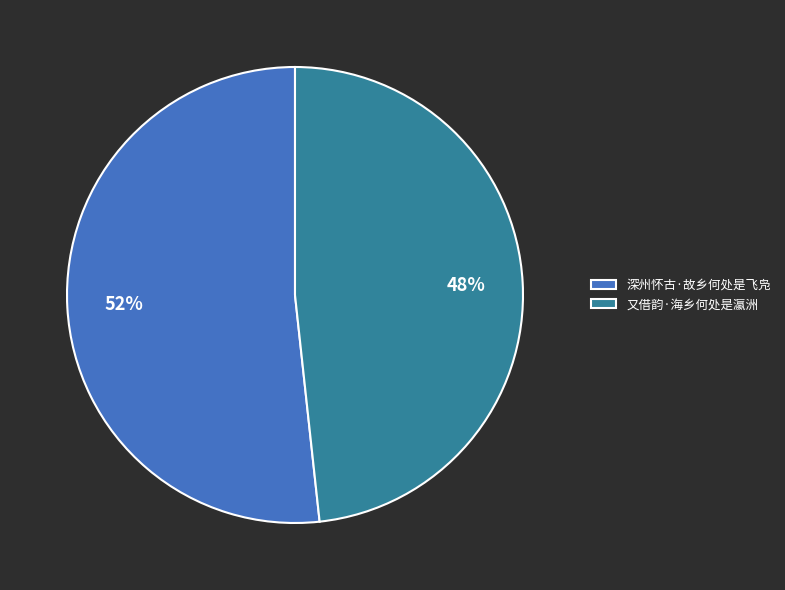

To the nearest percent, what percentage of the pie is 又借韵·海乡何处是瀛洲?

48%